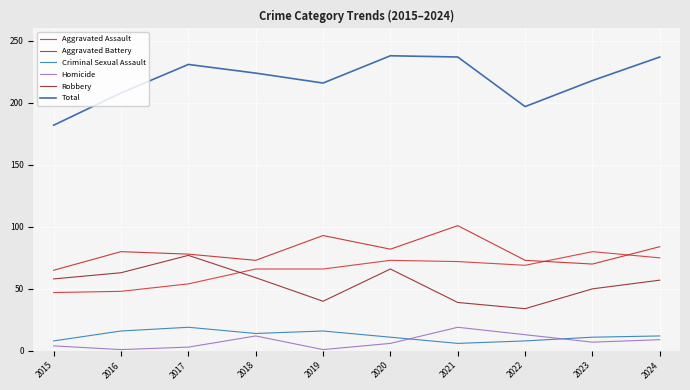

Does the chart have visible grid lines?

Yes